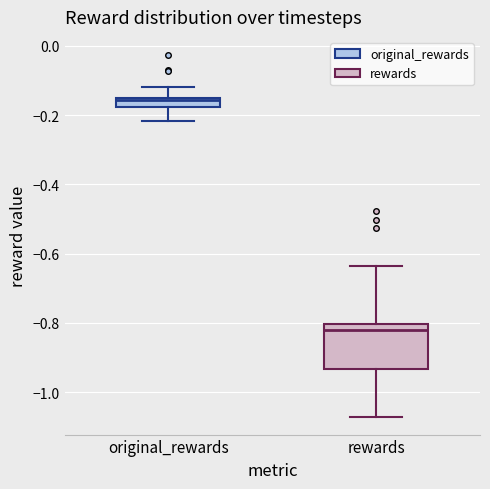

Which box is the tallest, from its lower edge to its upper edge?

rewards